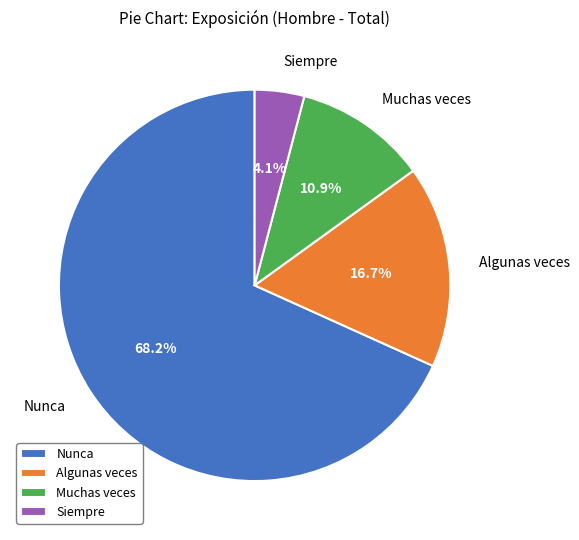

True or false: Algunas veces accounts for 3% of the total.

False